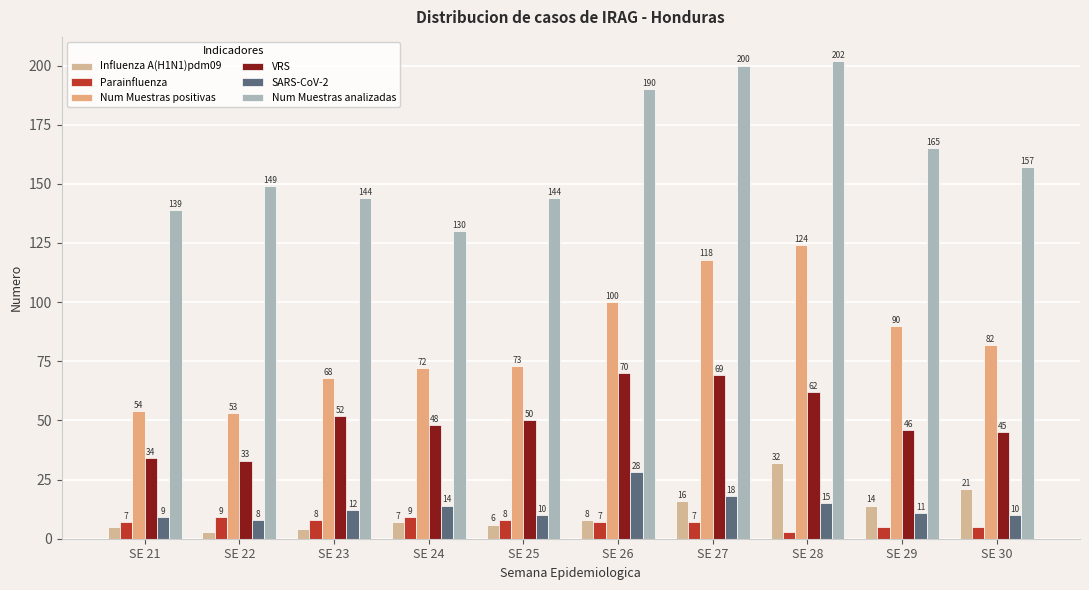

The Num Muestras analizadas series shows 245 at SE 21. True or false?

False